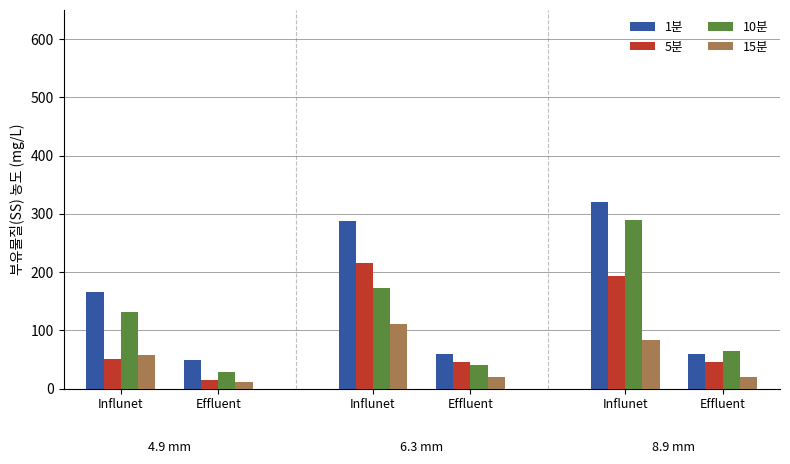

The value of 1분 at Effluent is 64. True or false?

False